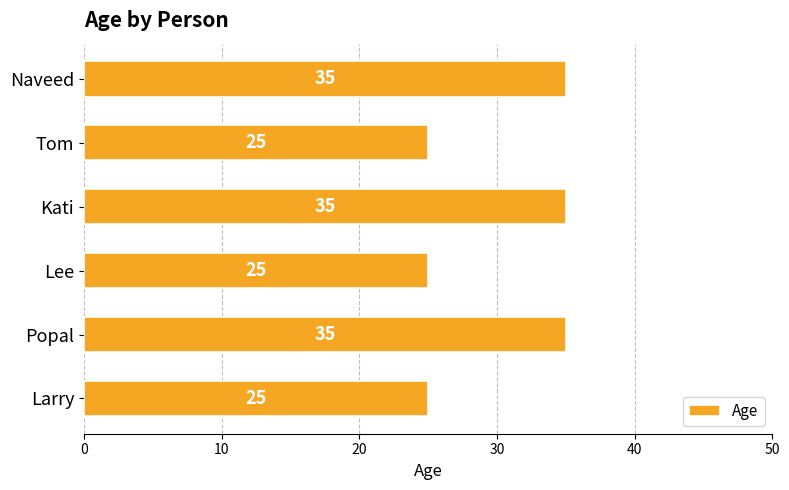

What is the value of the 1st bar from the top?

35